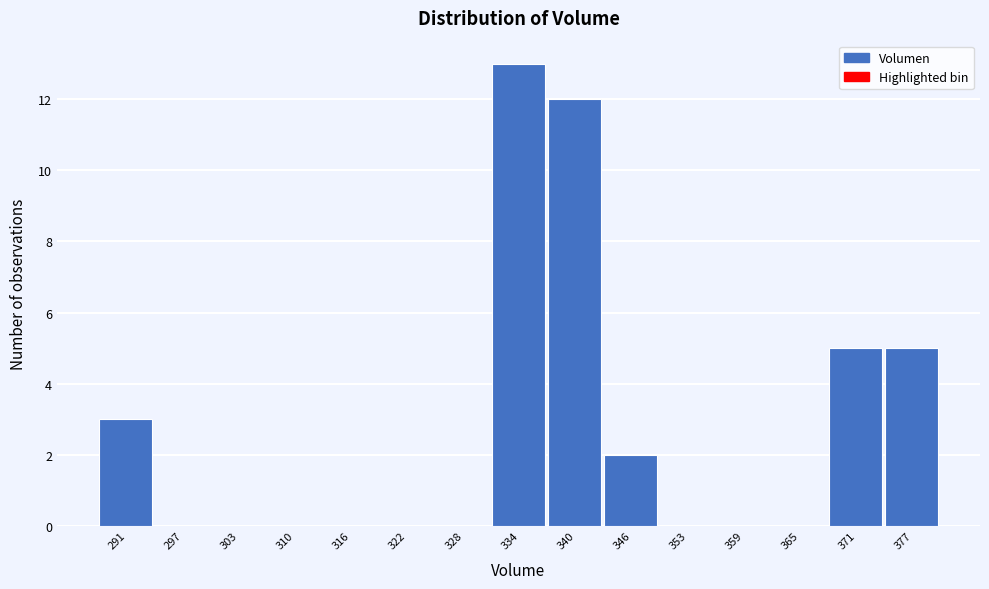

How tall is the bar that spans 337 to 343 on the x-axis? Neither the bar edges nor the heights are printed on the chart, so give them approximately, as read against the axes.

12